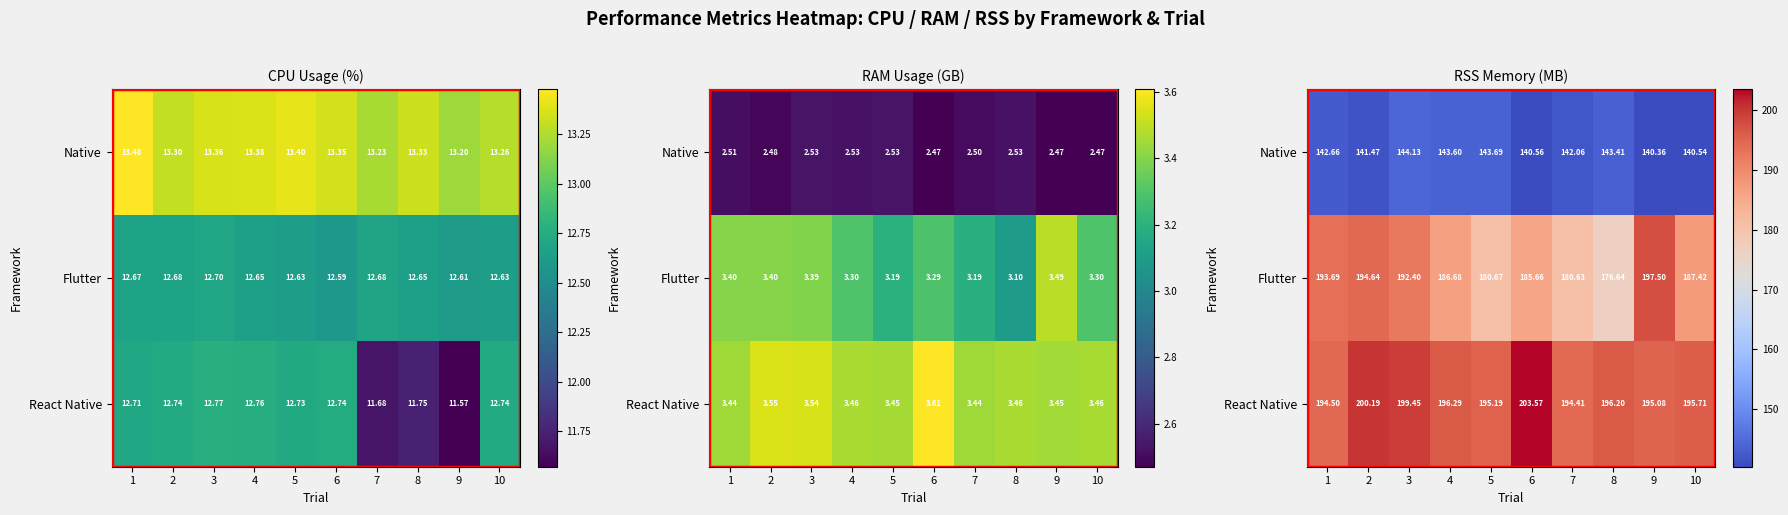

Between 8 and 7, which is larger?

8